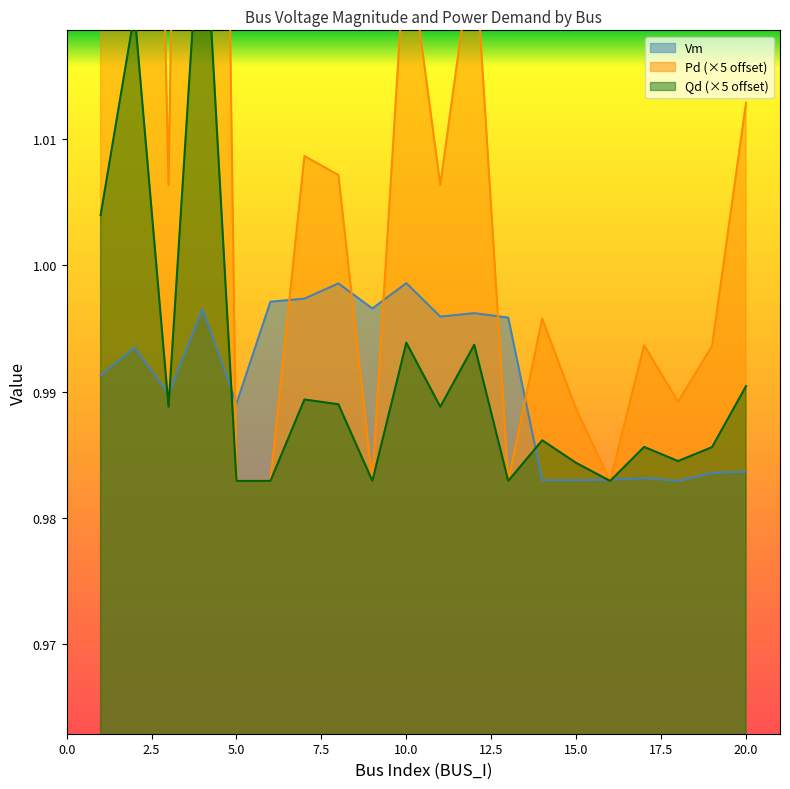

Reading left to right, transcribe all the data shown in this chart.

Vm: 1.0	1.0	1.0	1.0	1.0	1.0	1.0	1.0	1.0	1.0	1.0	1.0	1.0	1.0	1.0	1.0	1.0	1.0	1.0	1.0
Pd: 1.1	1.1	1.0	1.2	1.0	1.0	1.0	1.0	1.0	1.0	1.0	1.0	1.0	1.0	1.0	1.0	1.0	1.0	1.0	1.0
Qd: 1.0	1.0	1.0	1.0	1.0	1.0	1.0	1.0	1.0	1.0	1.0	1.0	1.0	1.0	1.0	1.0	1.0	1.0	1.0	1.0